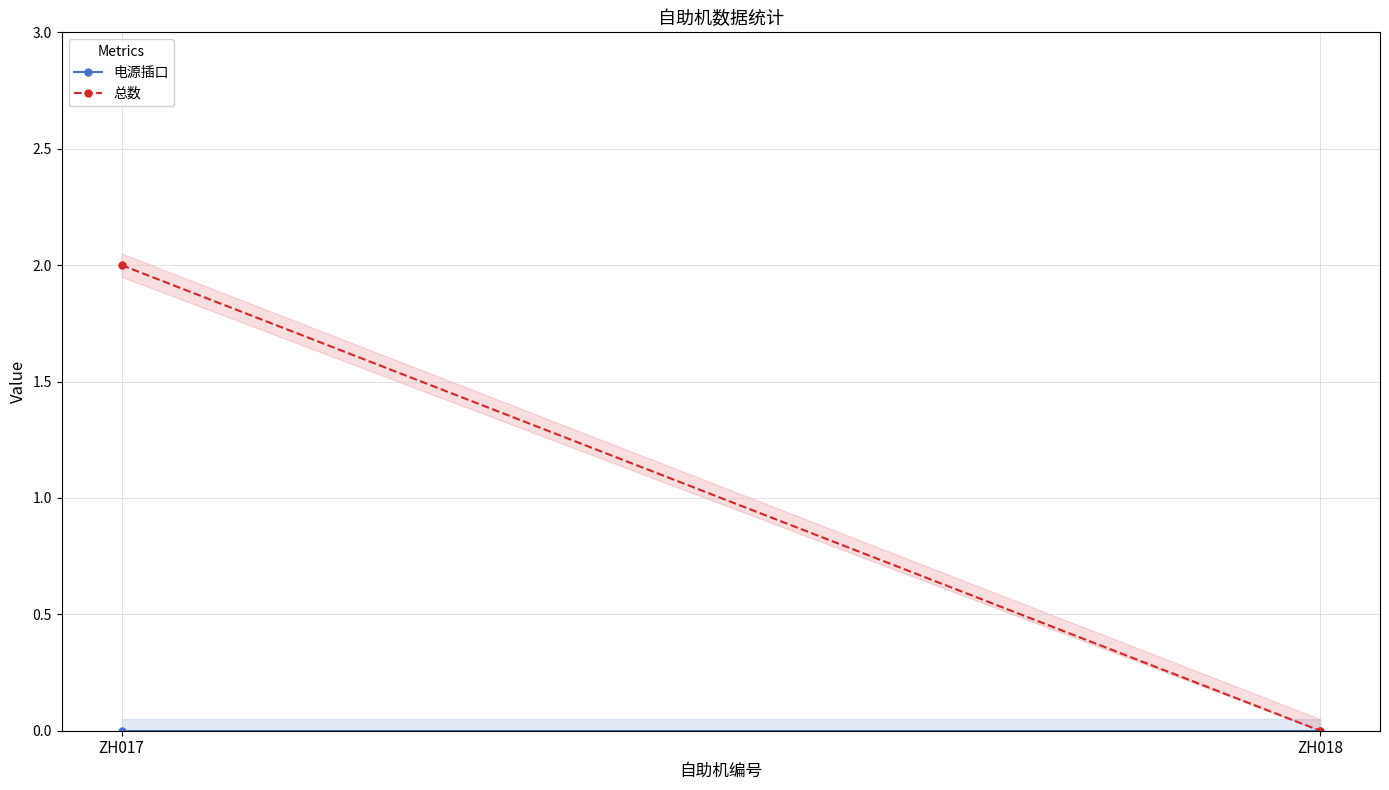

Which category has the lowest value in the 电源插口 series?

ZH017